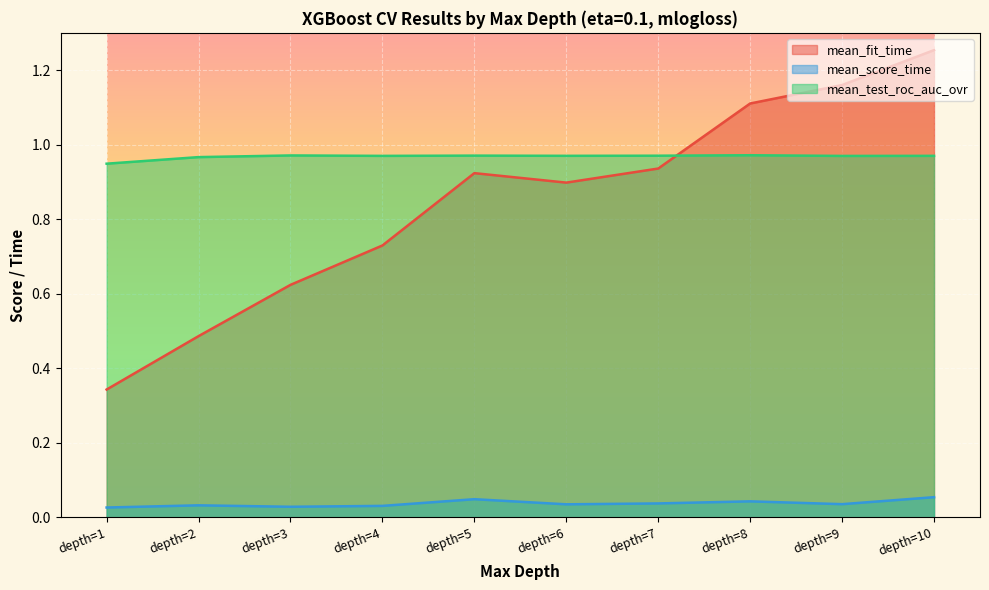

Which category has the highest value across all series?

depth=10